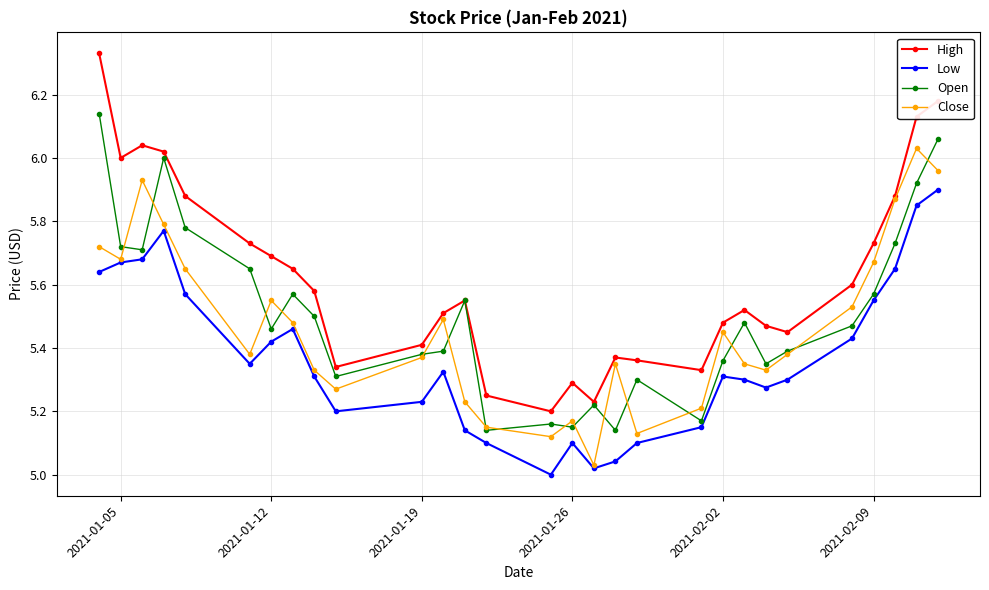

Which series has the widest spread of values?

High